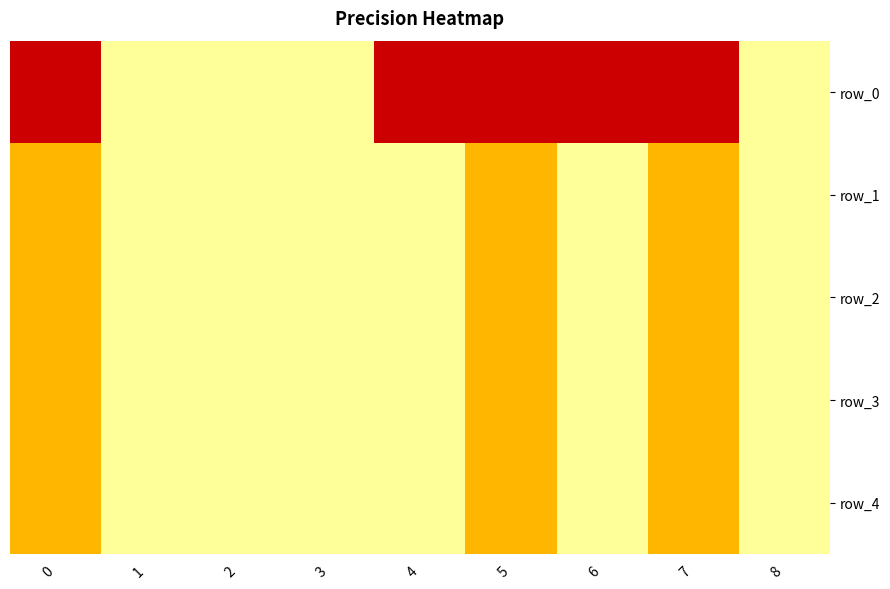

Reading left to right, what are all the values shown in this chart?

row_0: 1.0	0.0	0.0	0.0	1.0	1.0	1.0	1.0	0.0
row_1: 0.4	0.0	0.0	0.0	0.0	0.4	0.0	0.4	0.0
row_2: 0.4	0.0	0.0	0.0	0.0	0.4	0.0	0.4	0.0
row_3: 0.4	0.0	0.0	0.0	0.0	0.4	0.0	0.4	0.0
row_4: 0.4	0.0	0.0	0.0	0.0	0.4	0.0	0.4	0.0